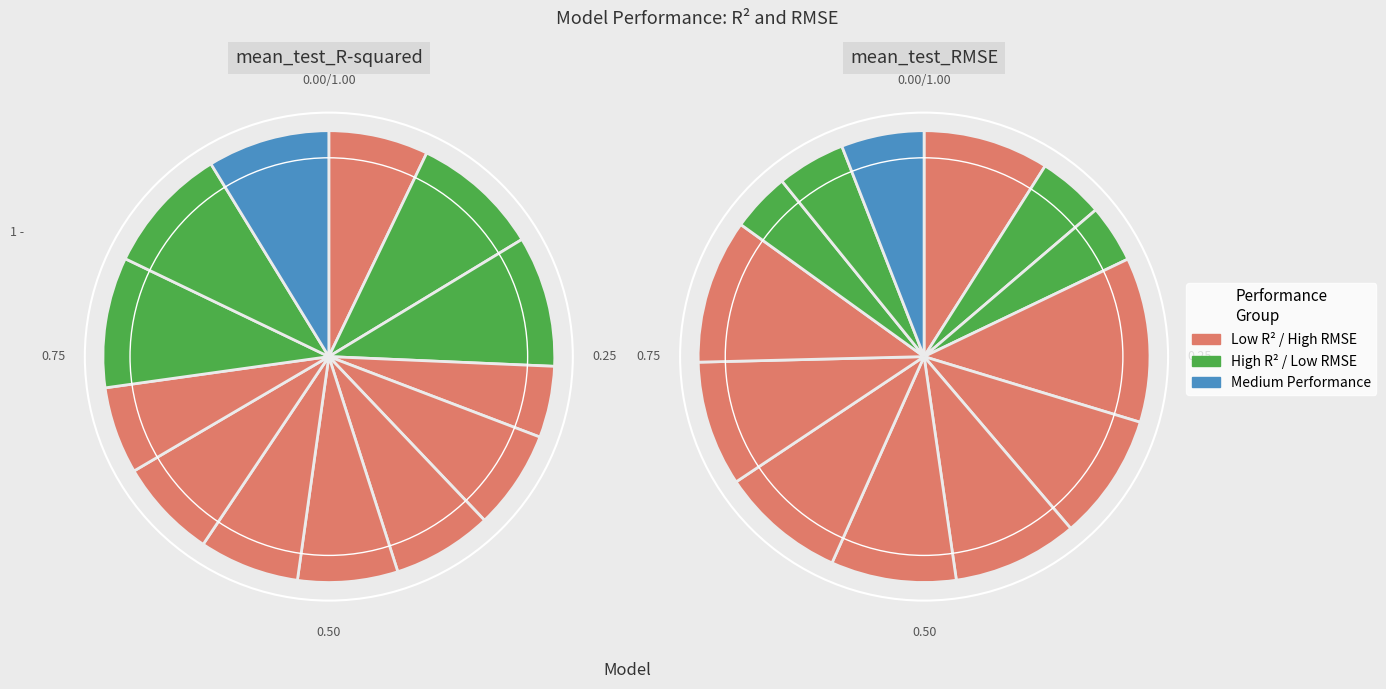

Which slice is the smallest?

svr-sigmoid_kernel